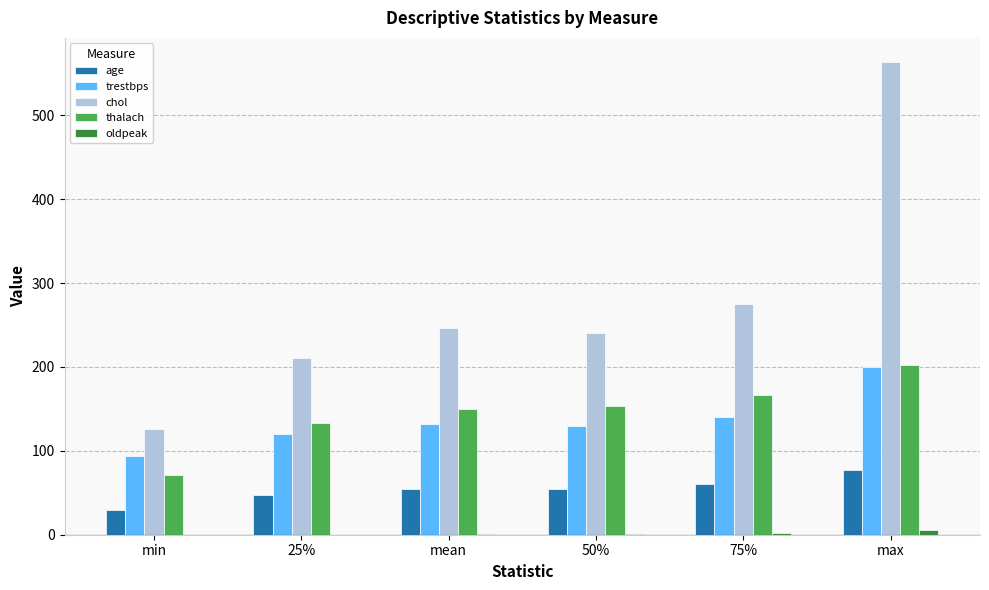

How many distinct data groups are displayed?

5